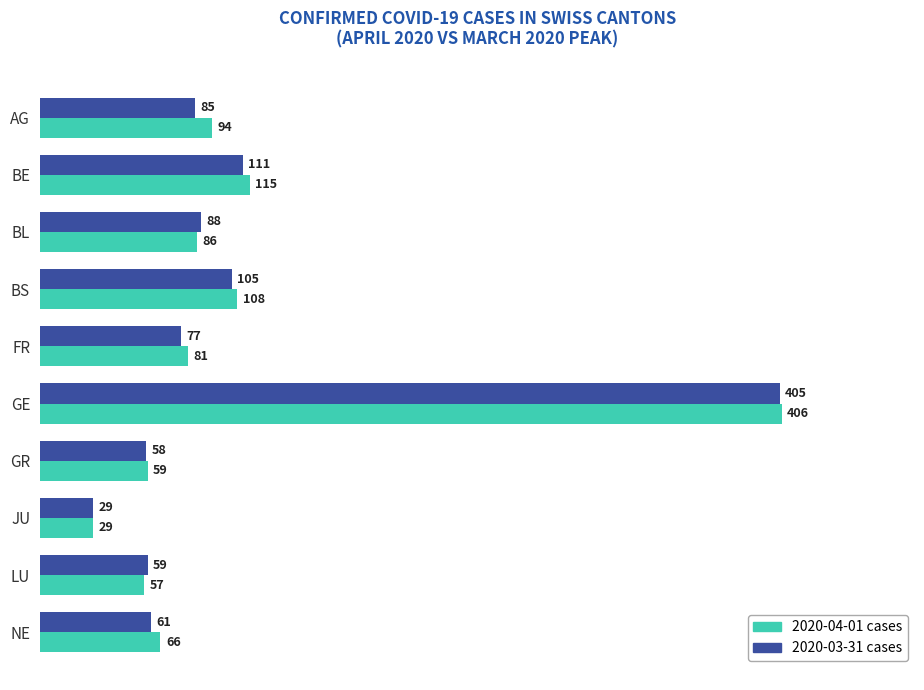

Which series has the largest total across all categories?

2020-04-01 cases